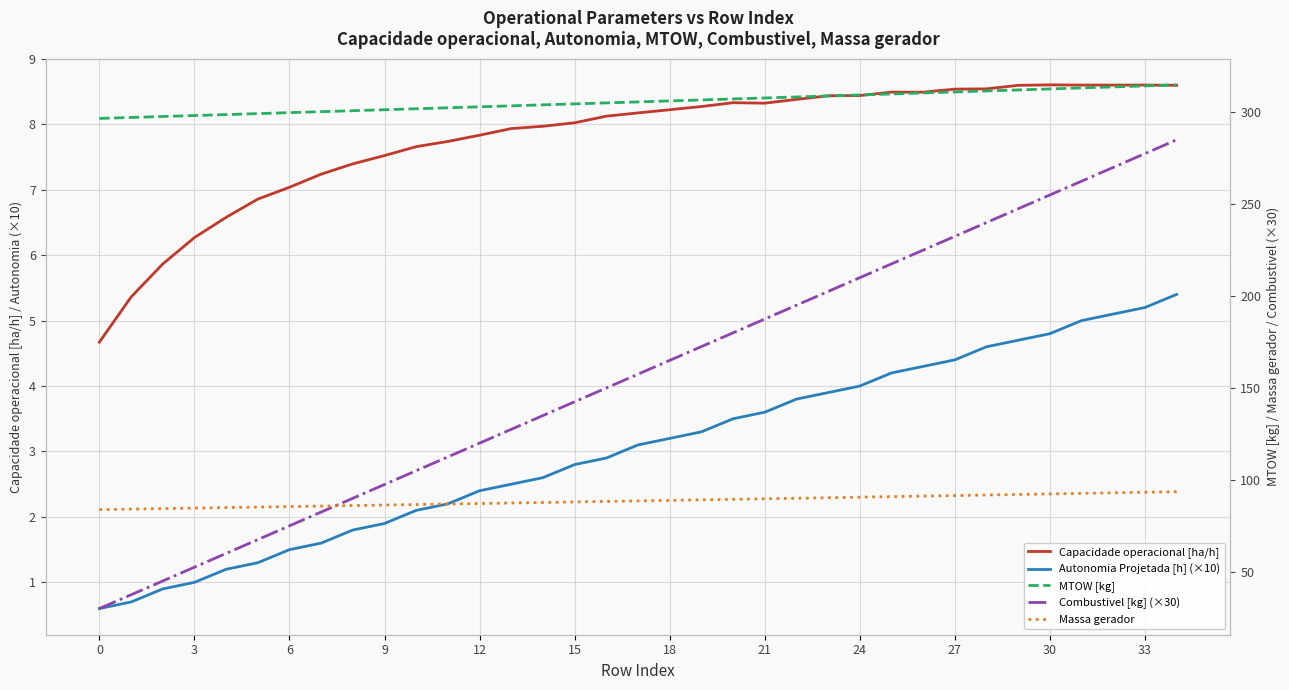

How many data points does each series have?

35